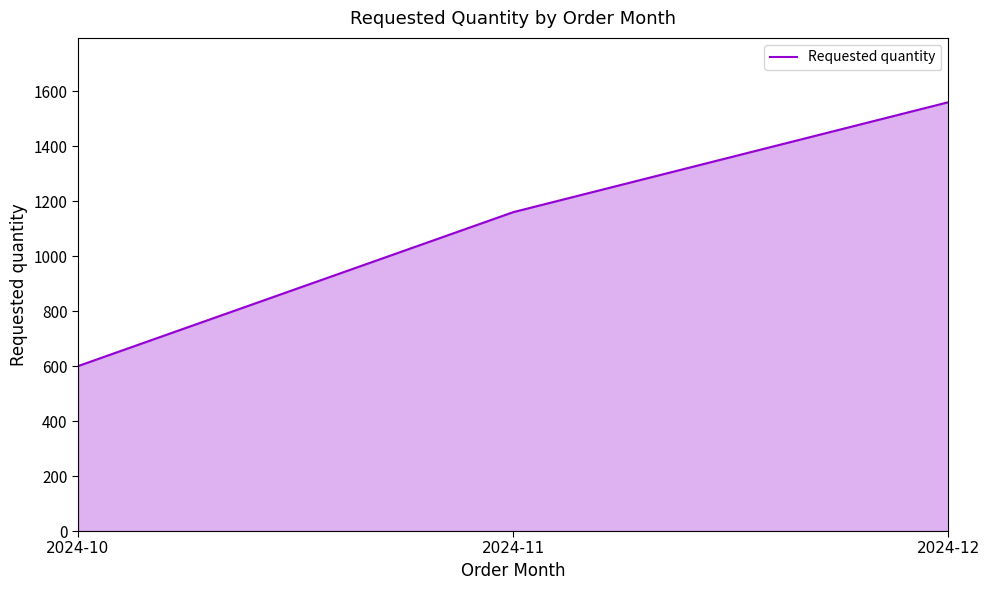

Is it true that the value at 2024-11 is 533?

False